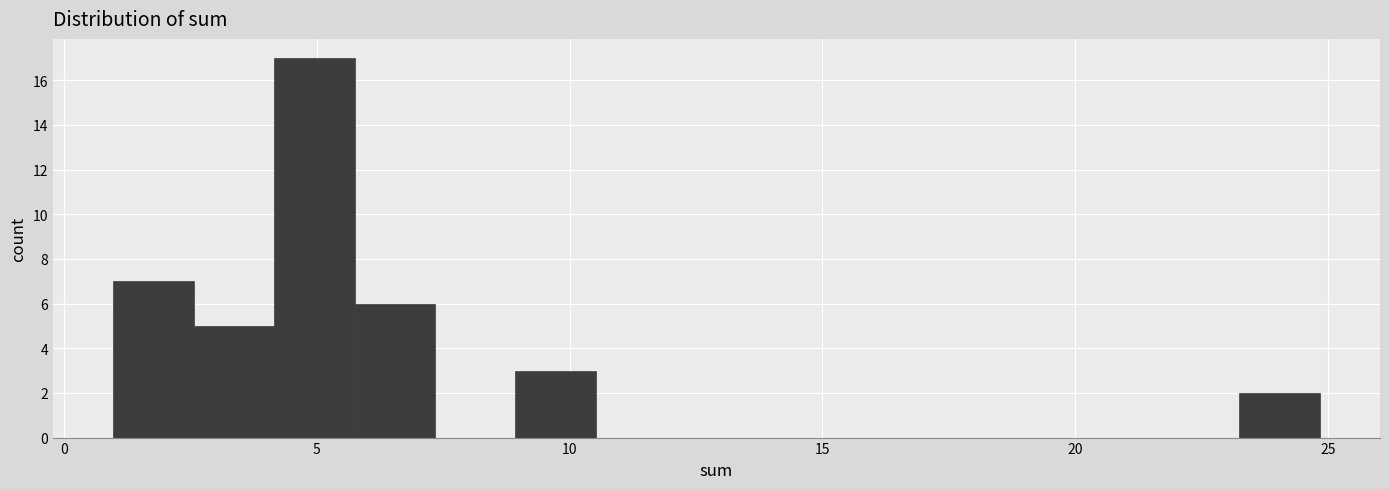

Around what value on the x-axis is the tallest bar? Give the approximate position of its centre, as read against the axis.

5.0